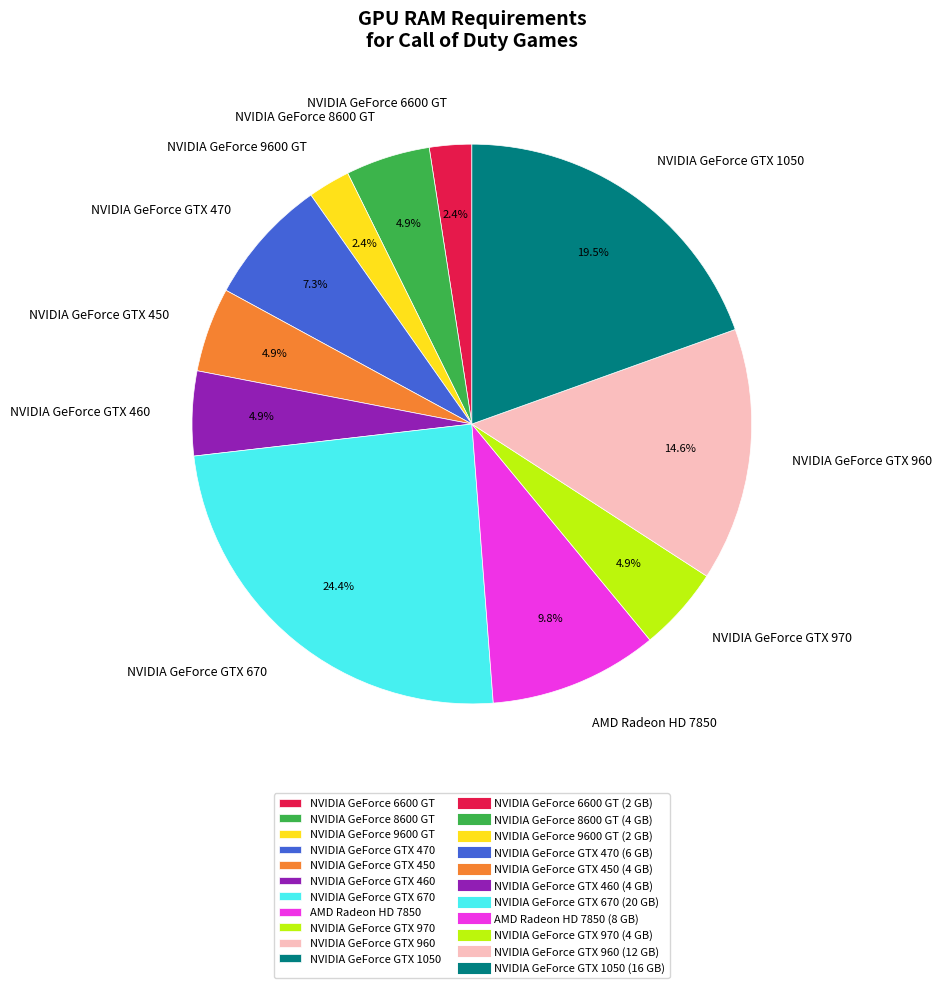

What is the largest slice in the pie chart?

NVIDIA GeForce GTX 670